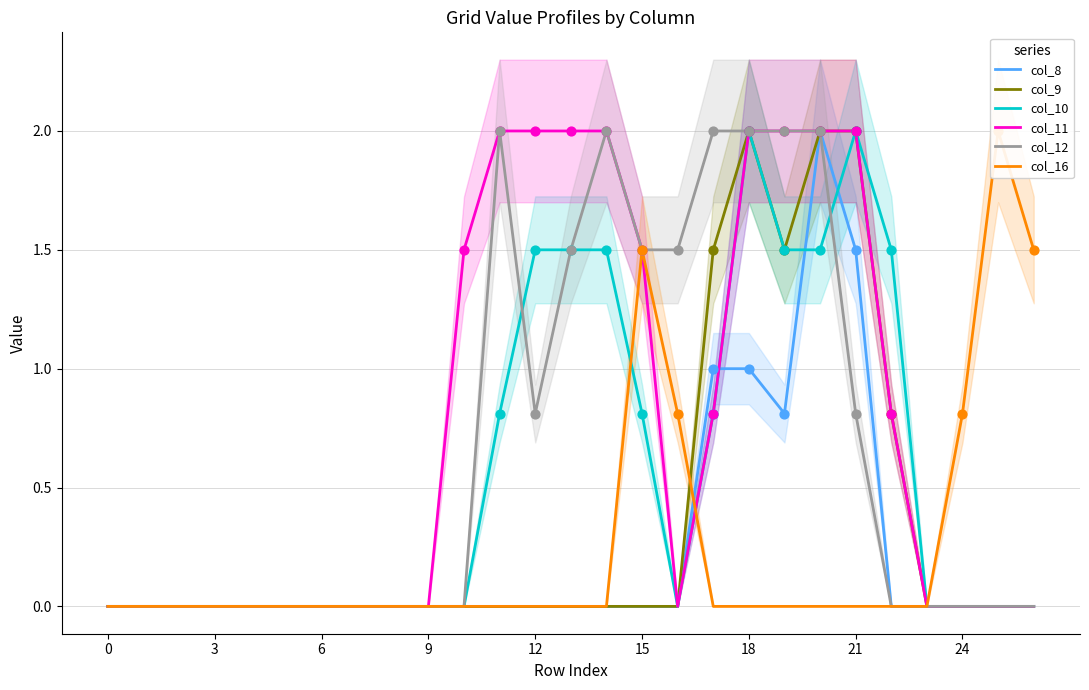

At how many categories does at least one series exceed 1?

15